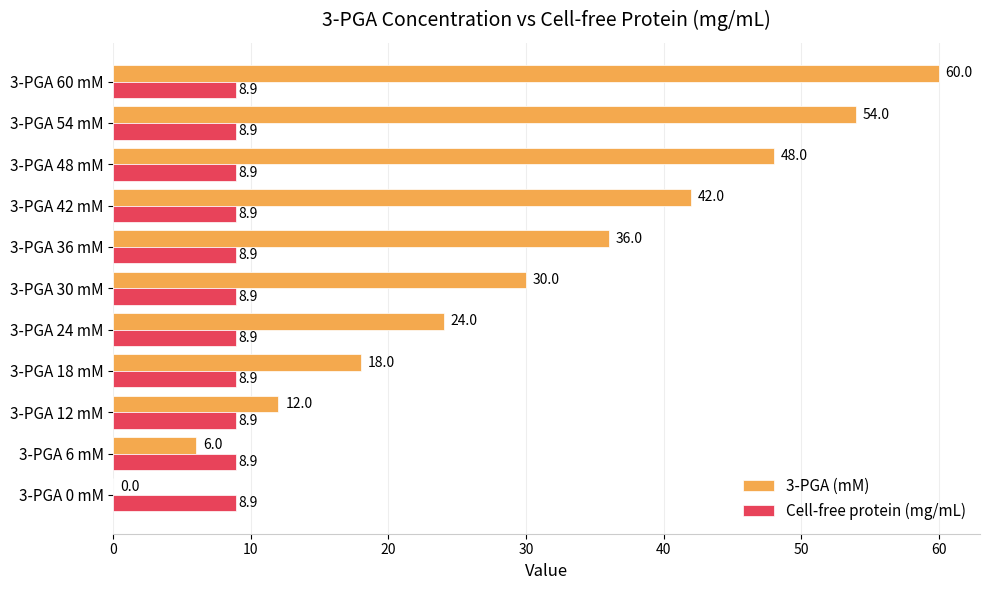

Count the number of categories in the chart.

11